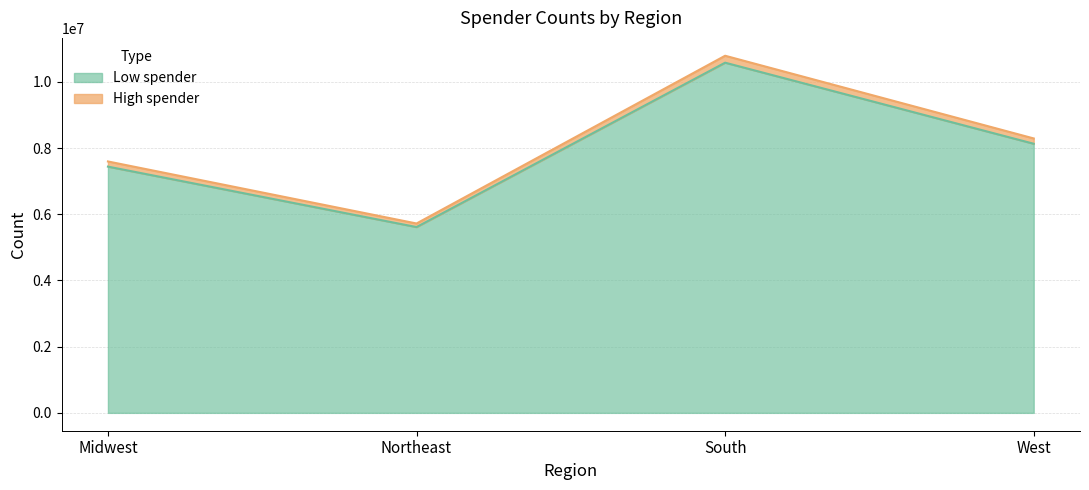

The value of Low spender at Midwest is 10598155. True or false?

False